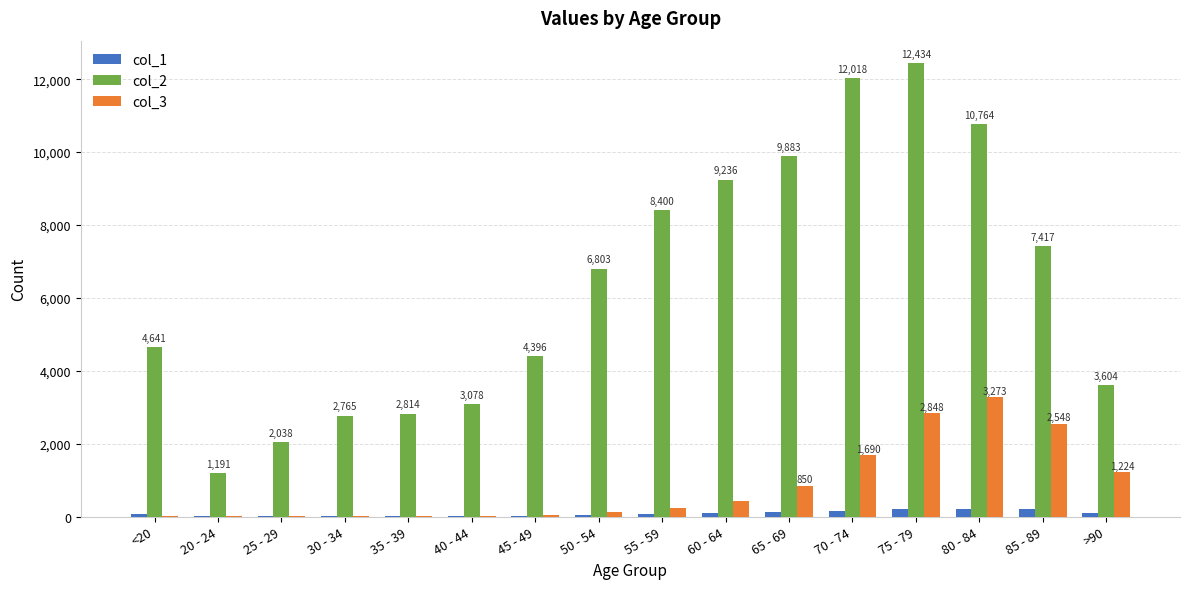

The value of col_2 at 40 - 44 is 4927. True or false?

False